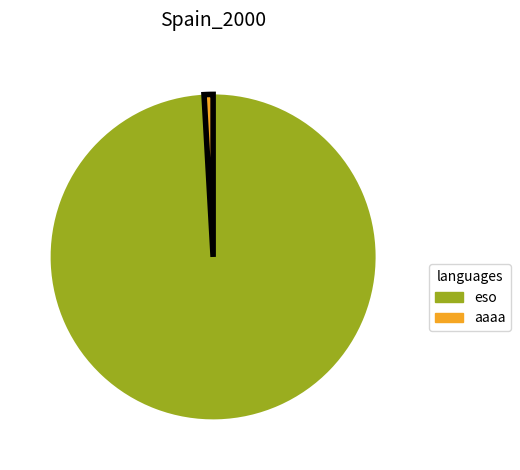

Count the number of slices in the pie.

2